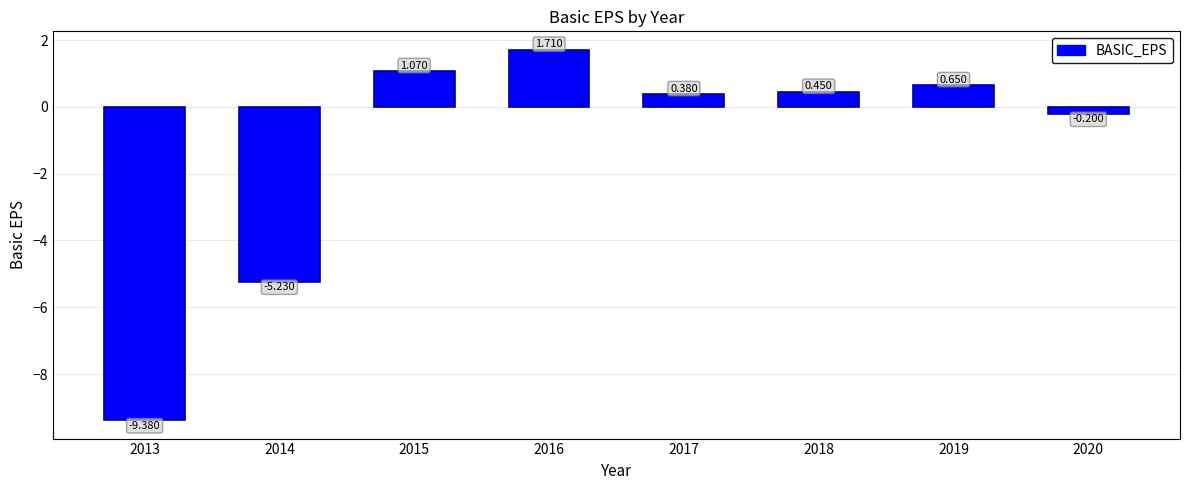

True or false: the data shows 0.2 at 2018.

False